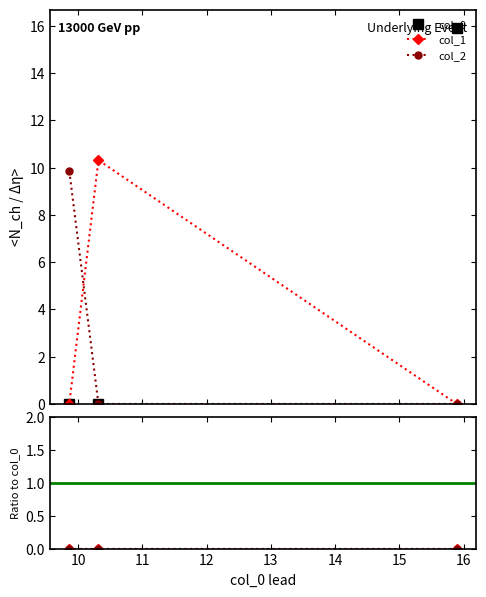

How many categories are shown in the chart?

3